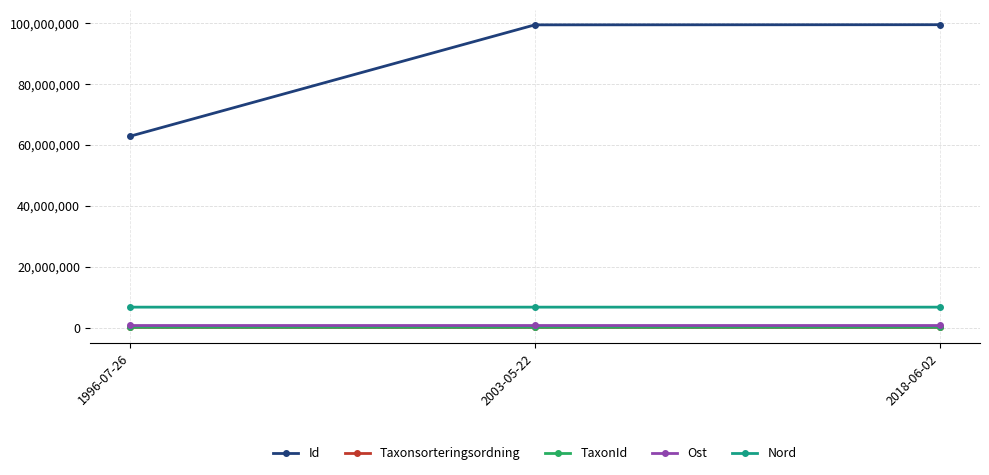

Read the Taxonsorteringsordning value at 2018-06-02.

57007.0